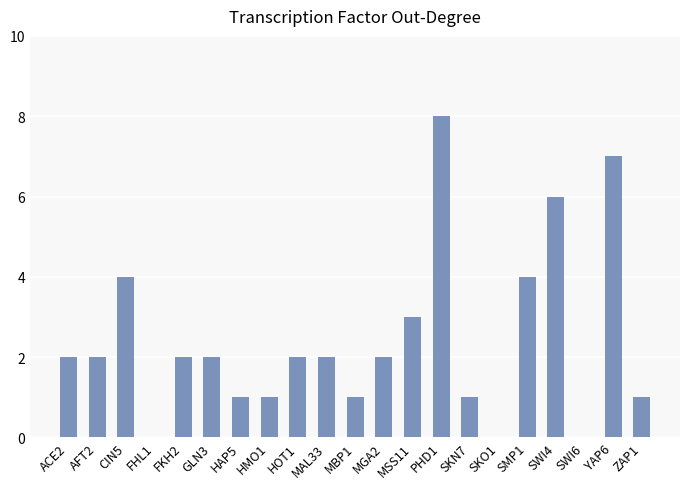

What is the sum of all values?

51